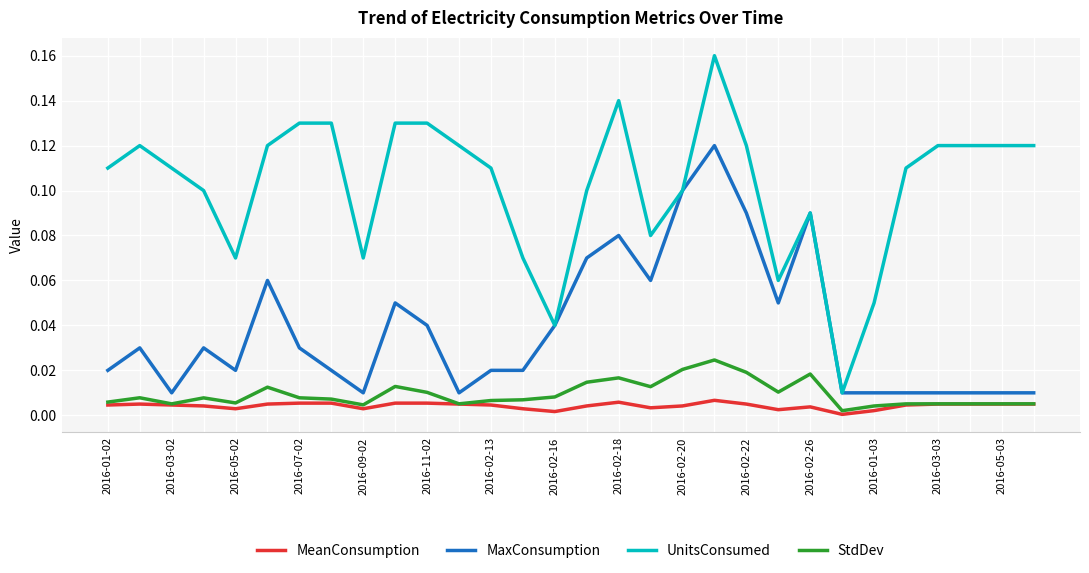

Which series has the widest spread of values?

UnitsConsumed